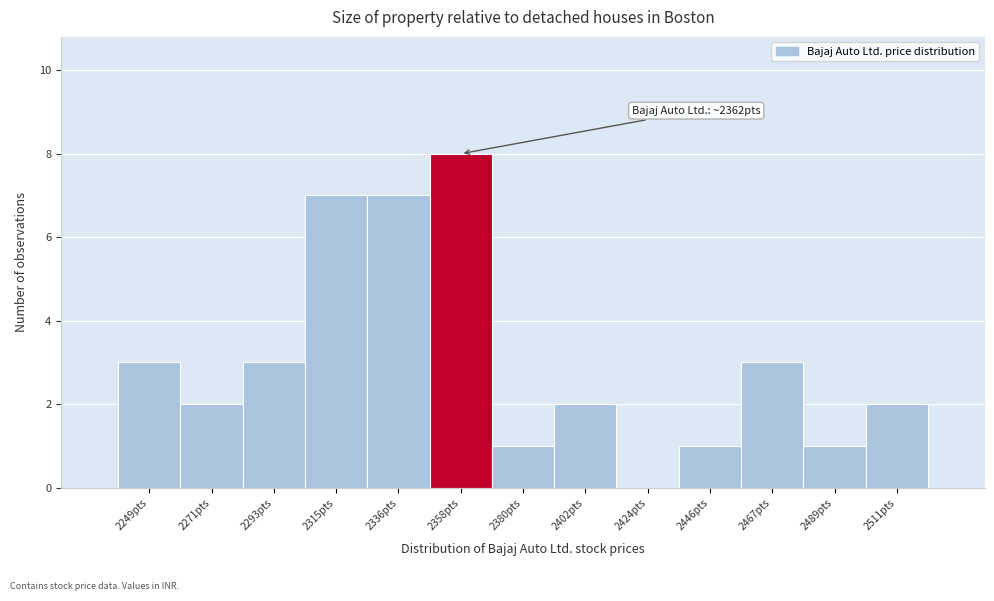

Reading right to left, transcribe all the data shown in this chart.

2511pts=2	2489pts=1	2467pts=3	2446pts=1	2424pts=0	2402pts=2	2380pts=1	2358pts=8	2336pts=7	2315pts=7	2293pts=3	2271pts=2	2249pts=3